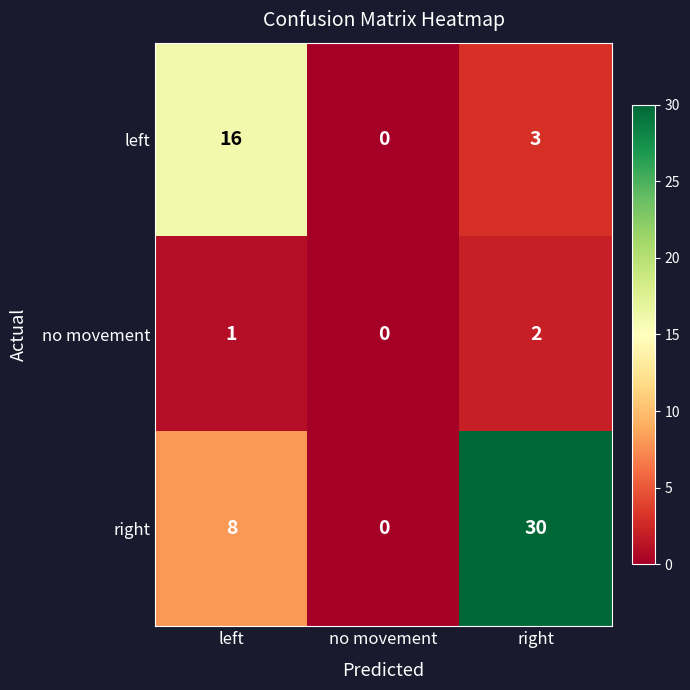

The value of no movement at right is 1. True or false?

False